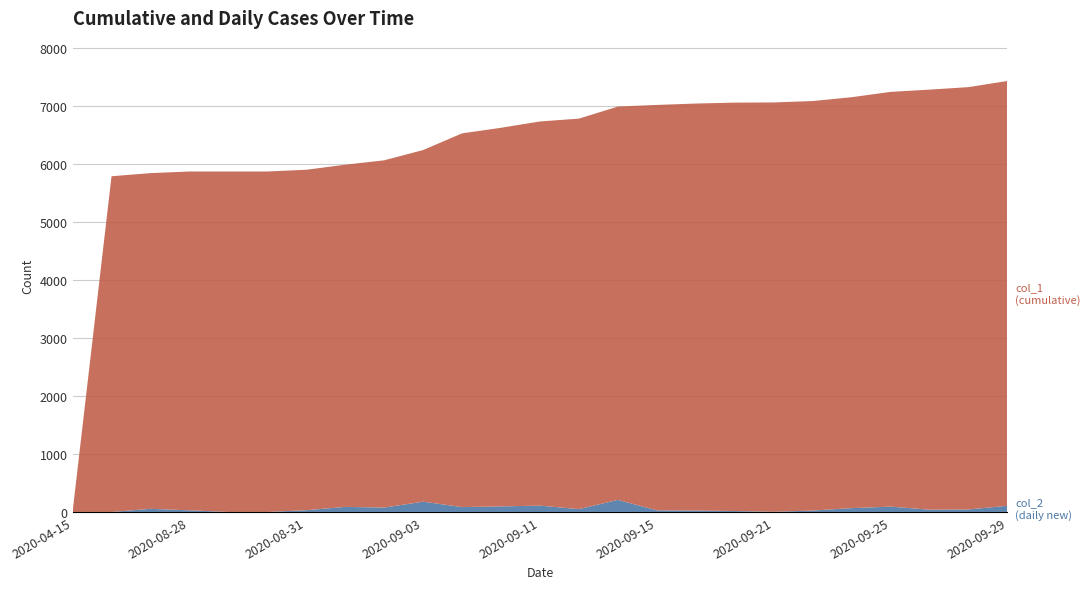

Reading left to right, list all the values displayed in this chart.

col_1 (cumulative): 2020-04-15=0	2020-08-26=5789	2020-08-27=5843	2020-08-28=5871	2020-08-29=5871	2020-08-30=5871	2020-08-31=5901	2020-09-01=5988	2020-09-02=6064	2020-09-03=6241	2020-09-07=6529	2020-09-08=6625	2020-09-11=6734	2020-09-12=6783	2020-09-14=6991	2020-09-15=7019	2020-09-16=7043	2020-09-20=7059	2020-09-21=7062	2020-09-22=7086	2020-09-23=7152	2020-09-25=7244	2020-09-26=7283	2020-09-28=7326	2020-09-29=7432
col_2 (daily new): 2020-04-15=0	2020-08-26=0	2020-08-27=54	2020-08-28=28	2020-08-29=0	2020-08-30=0	2020-08-31=30	2020-09-01=87	2020-09-02=76	2020-09-03=177	2020-09-07=84	2020-09-08=96	2020-09-11=109	2020-09-12=49	2020-09-14=208	2020-09-15=28	2020-09-16=24	2020-09-20=16	2020-09-21=3	2020-09-22=24	2020-09-23=66	2020-09-25=92	2020-09-26=39	2020-09-28=43	2020-09-29=106